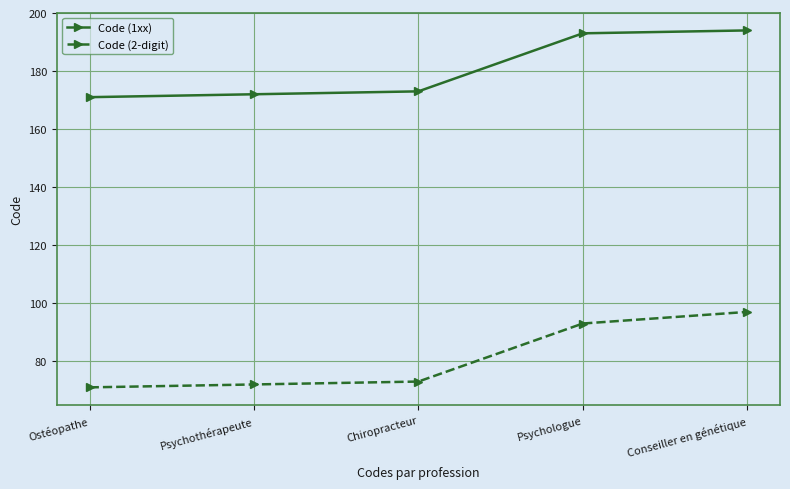

What is the minimum value for Code (2-digit)?

71